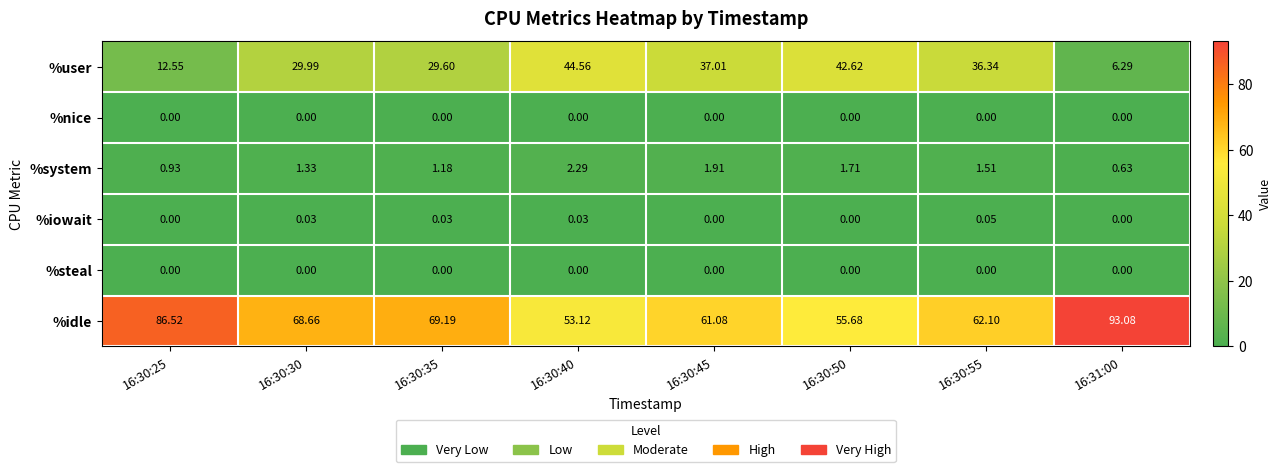

Is the value of %user at 16:30:55 greater than the value of %nice at 16:30:55?

Yes